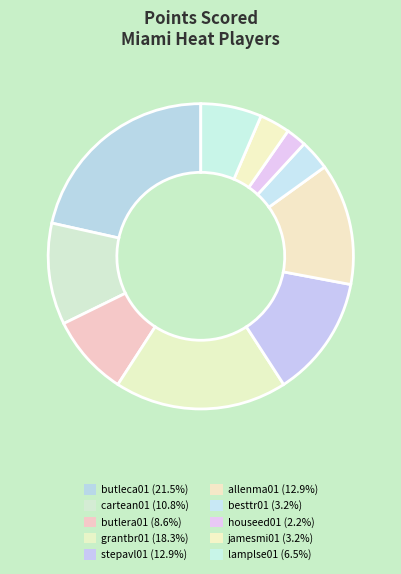

How many segments does this pie chart have?

10